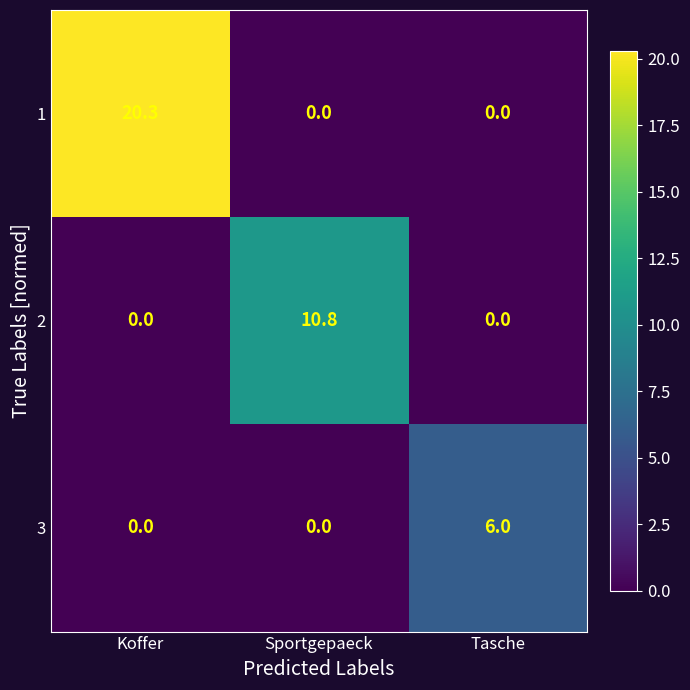

Rank the series by their maximum value, from highest to lowest.

1, 2, 3